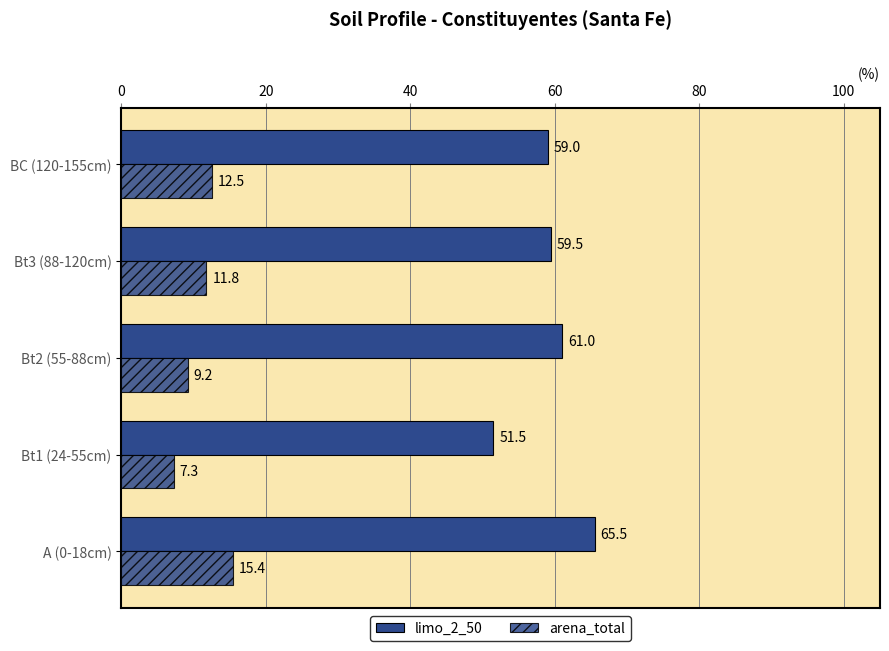

How many data points in arena_total are above 11?

3